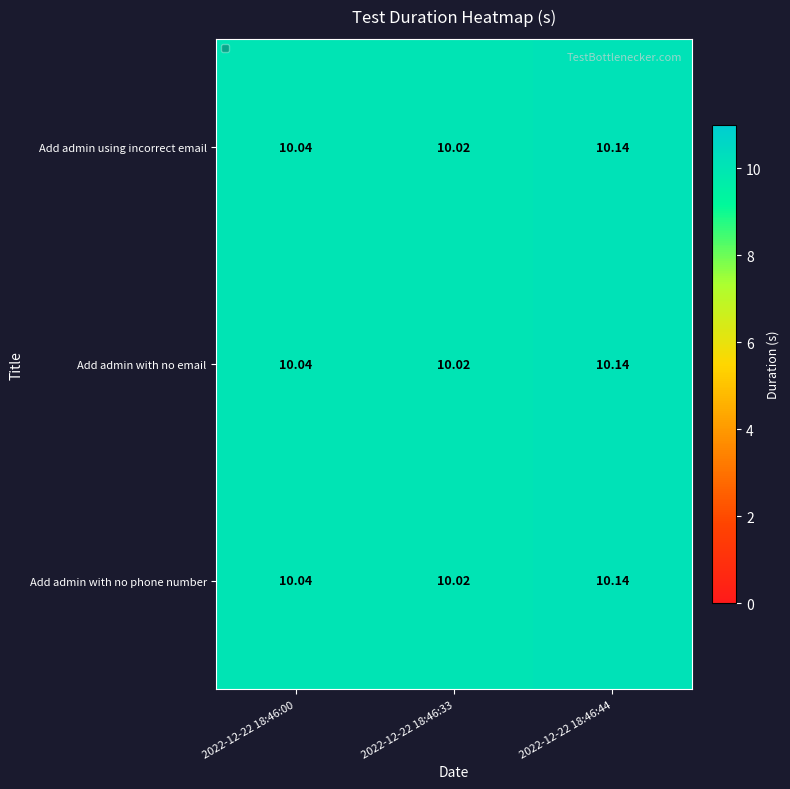

Is the value of Add admin with no email at 2022-12-22 18:46:00 greater than the value of Add admin with no phone number at 2022-12-22 18:46:44?

No